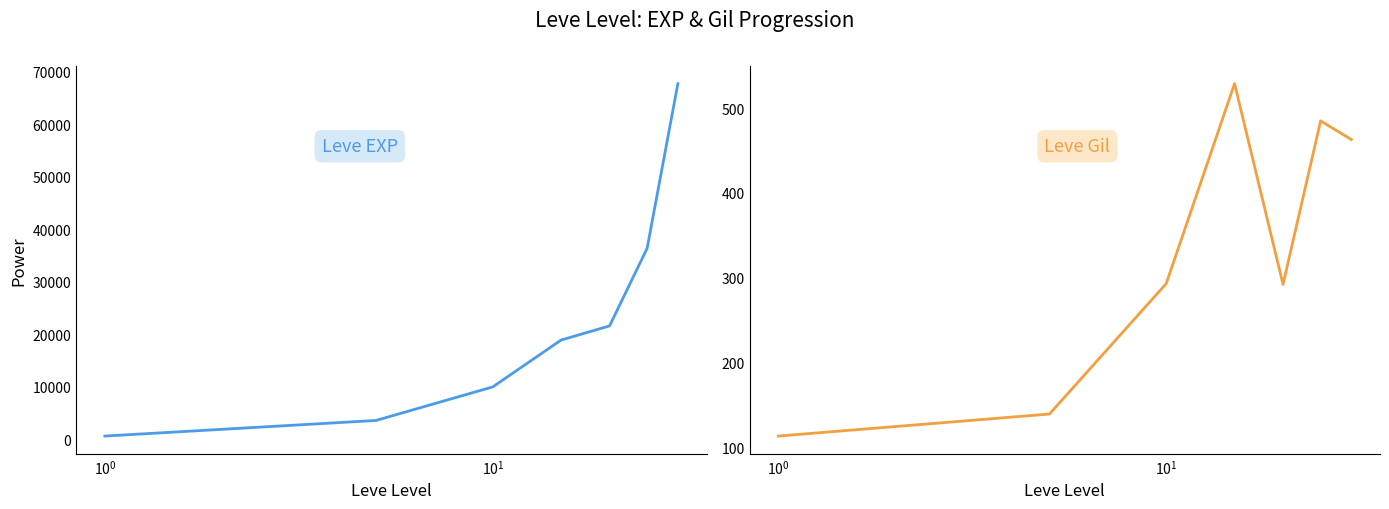

True or false: Leve EXP and Leve Gil intersect in this chart.

False